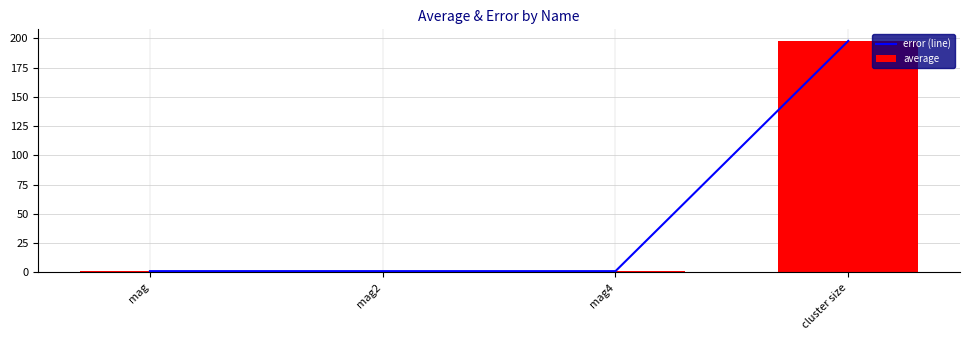

How many distinct data groups are displayed?

2